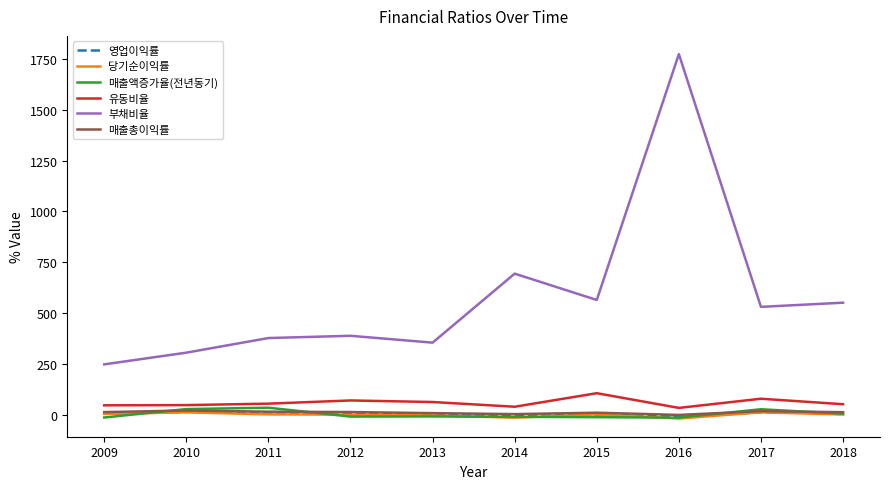

What is the maximum value shown in the chart?

1774.6